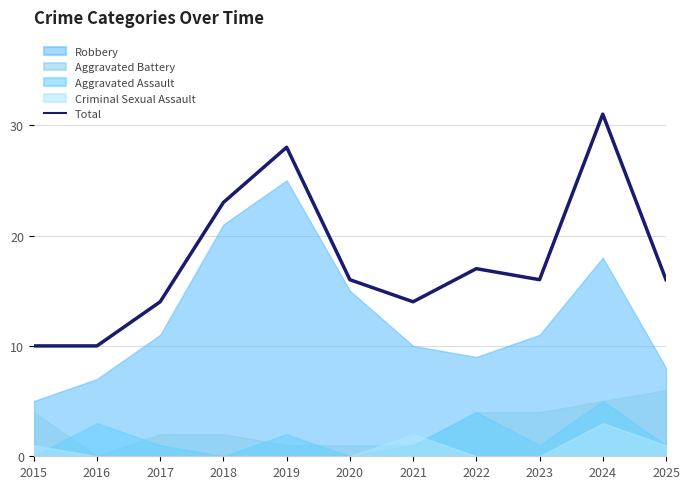

Reading left to right, list all the values displayed in this chart.

2015=10	2016=10	2017=14	2018=23	2019=28	2020=16	2021=14	2022=17	2023=16	2024=31	2025=16